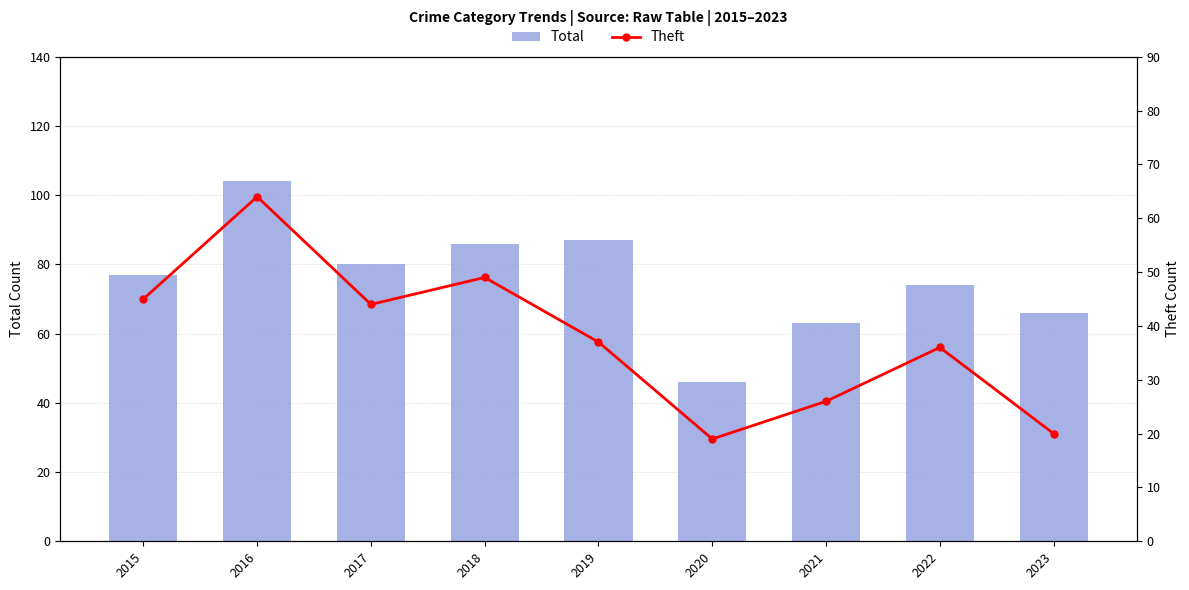

What is the difference between the Theft values at 2020 and 2018?

30